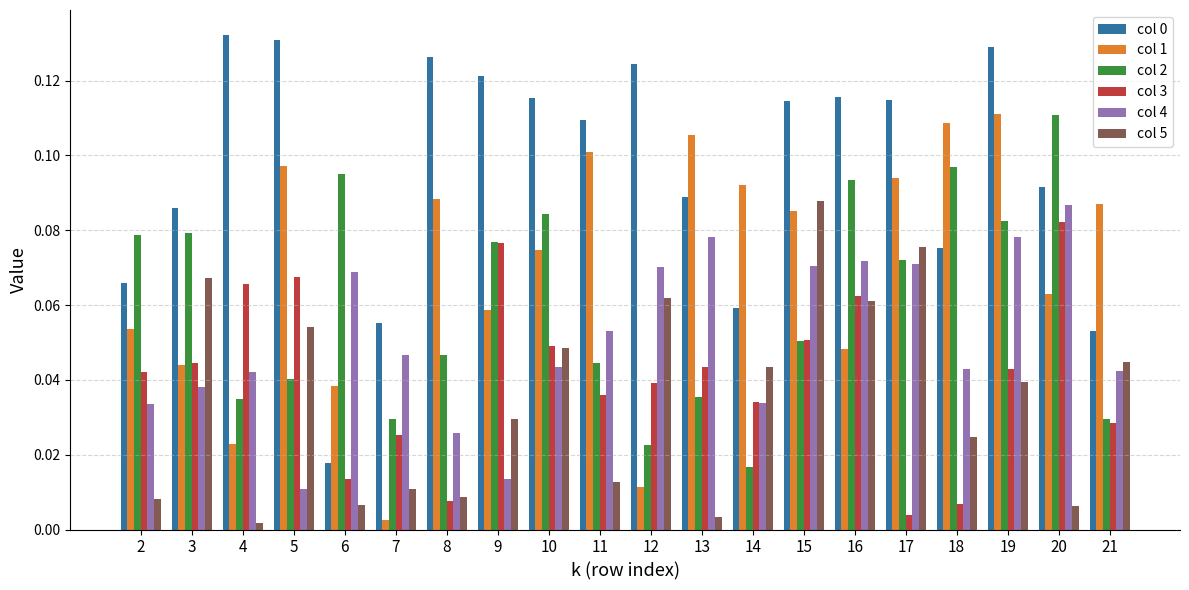

Which series changed the most between 12 and 13?

col 1